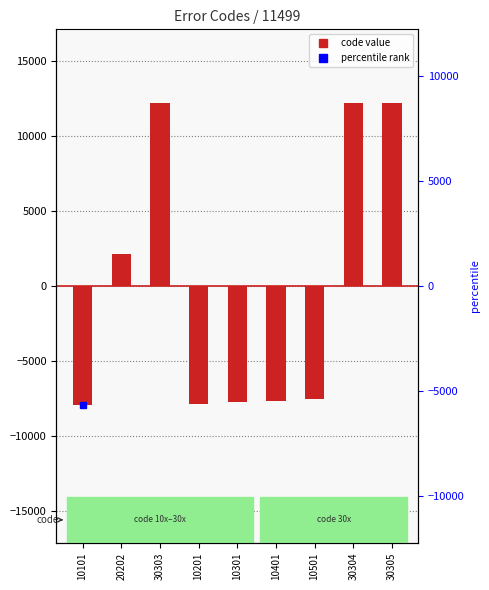

List the labels in order of value, smallest first.

10101, 10201, 10301, 10401, 10501, 20202, 30303, 30304, 30305